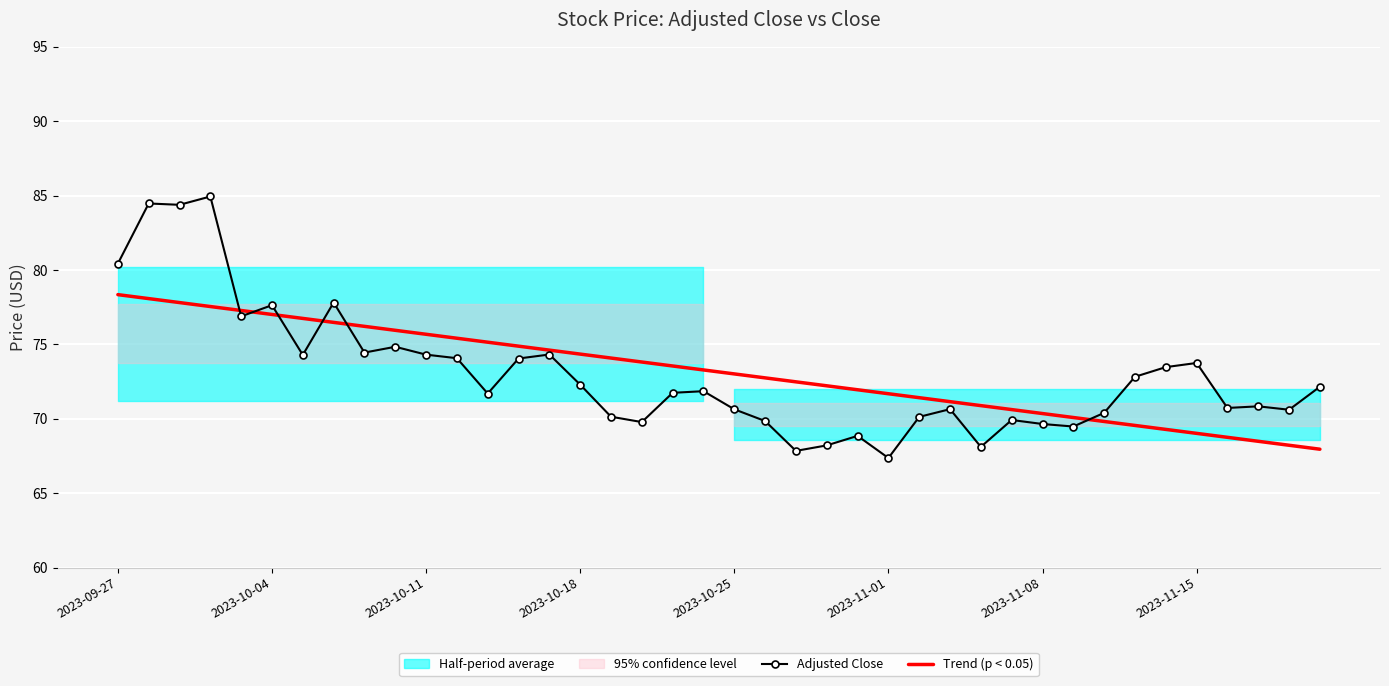

What is the lowest value of the Trend (p < 0.05) series?

68.0